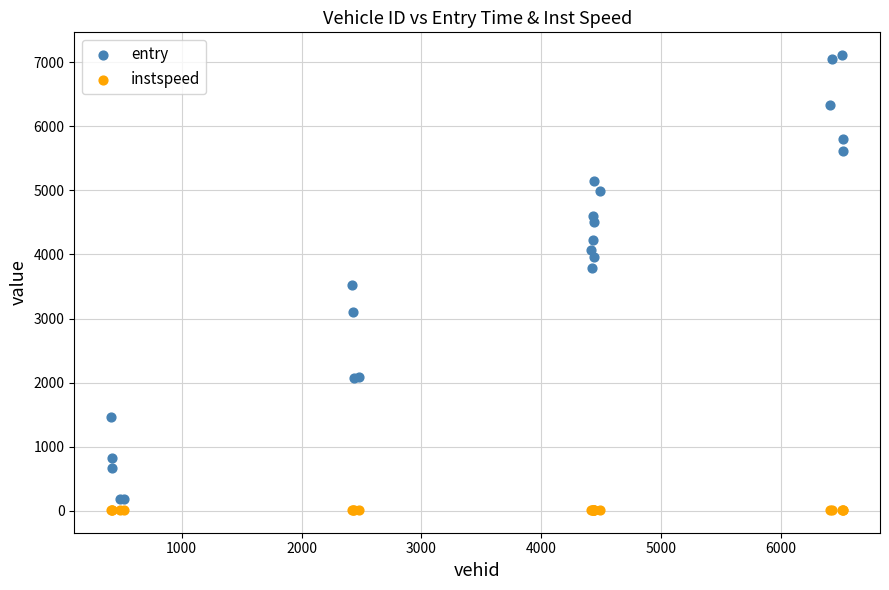

Which series contains the highest Y value?

entry